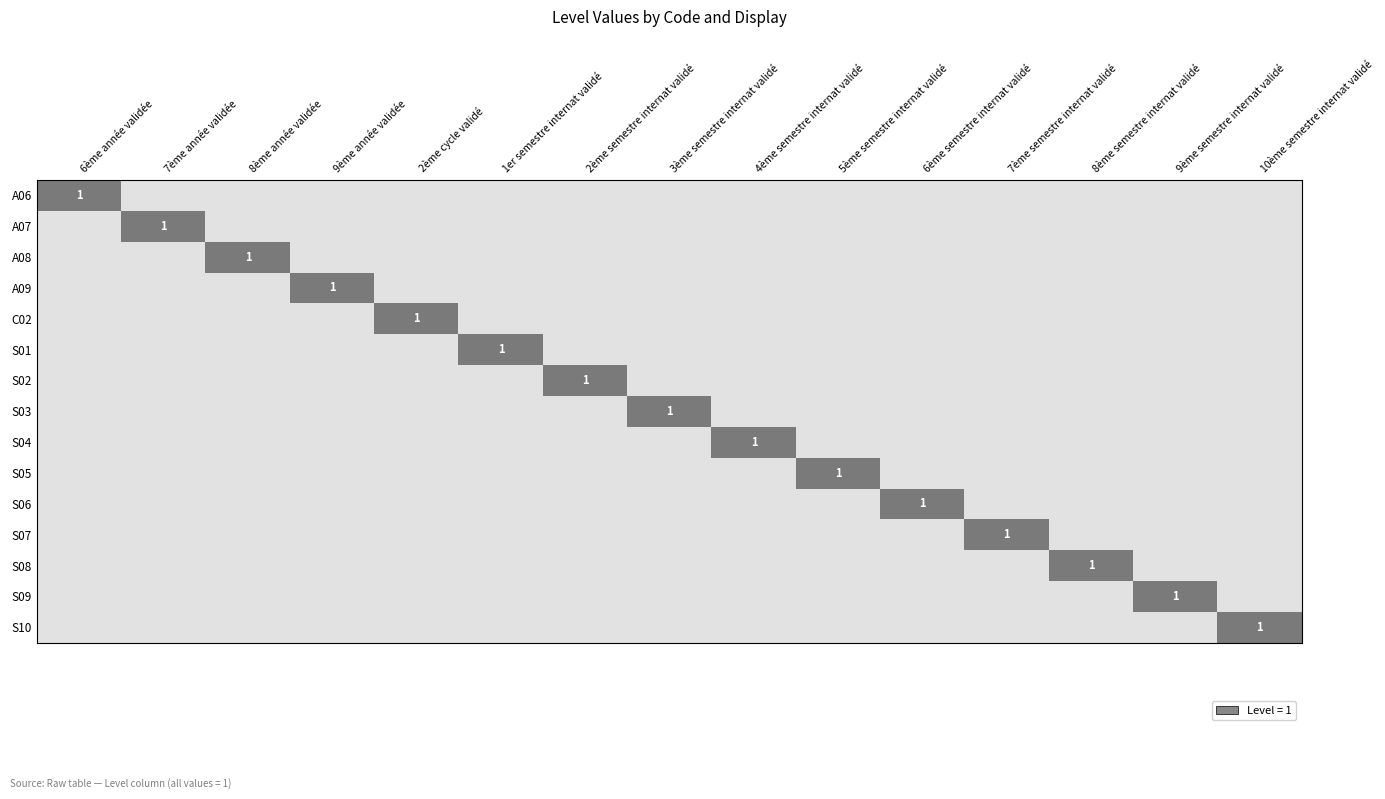

Rank the series by their maximum value, from highest to lowest.

A06, A07, A08, A09, C02, S01, S02, S03, S04, S05, S06, S07, S08, S09, S10